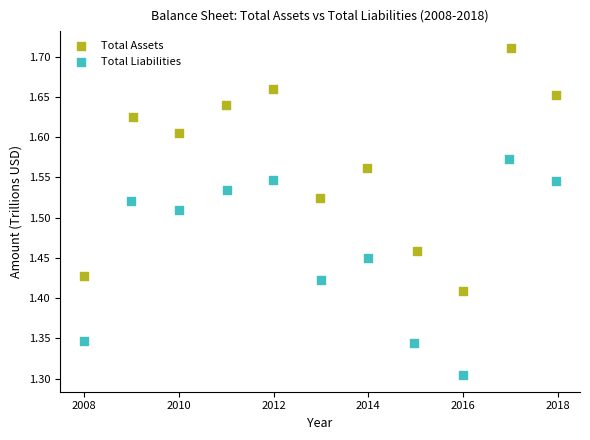

What are all the series names shown in the legend?

Total Assets, Total Liabilities